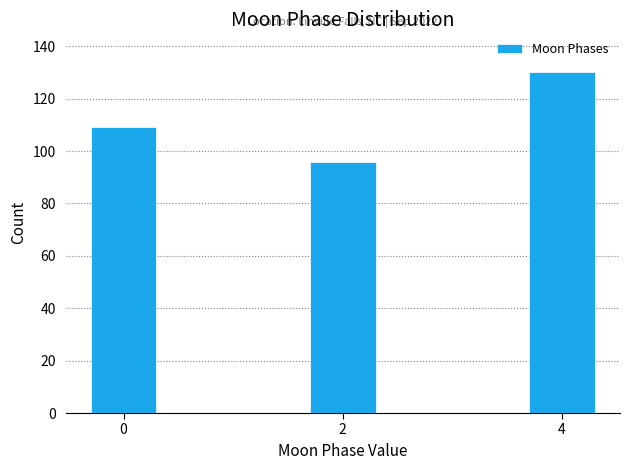

Reading left to right, list all the values displayed in this chart.

0=109	2=96	4=130